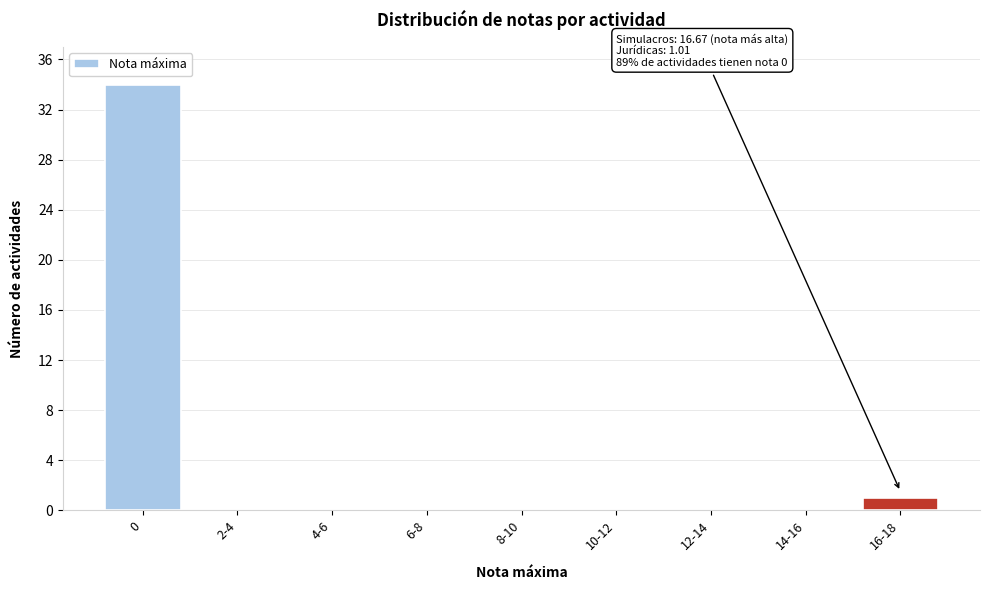

Reading left to right, extract all data points from this chart.

0=34	2-4=0	4-6=0	6-8=0	8-10=0	10-12=0	12-14=0	14-16=0	16-18=1